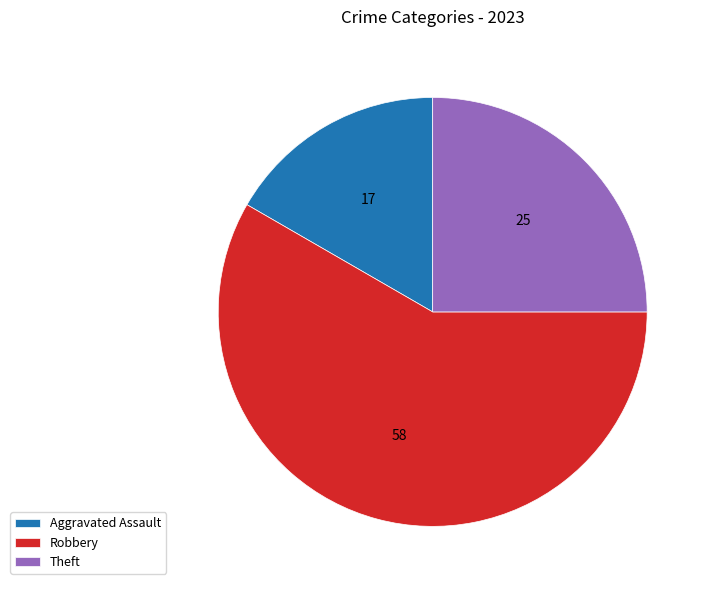

How many slices are in this pie chart?

3